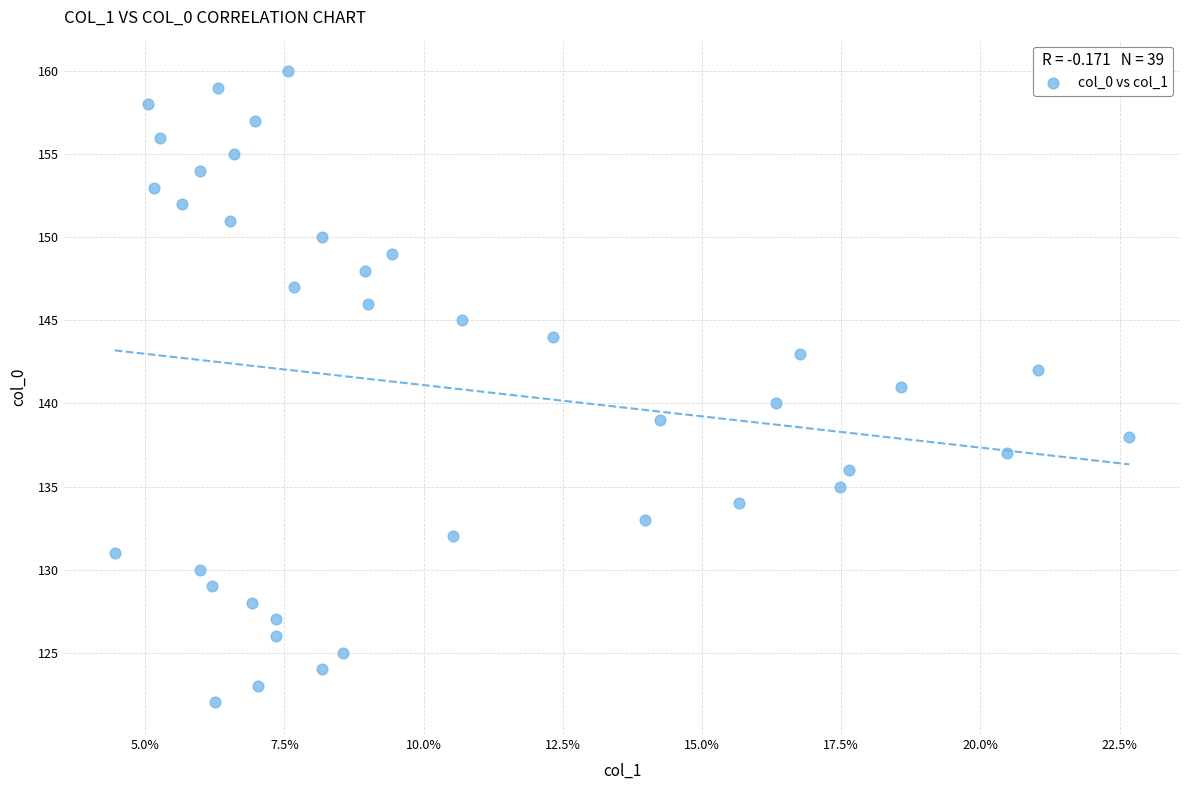

What is the range of Y values (max minus min)?

38